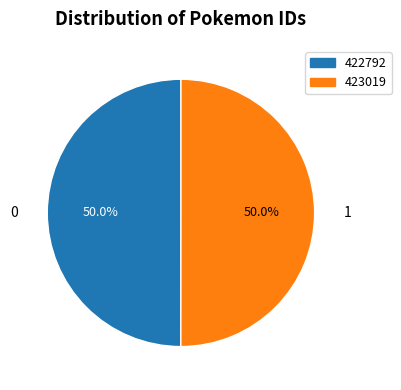

What is the ratio of the value at 422792 to the value at 423019?

1.0